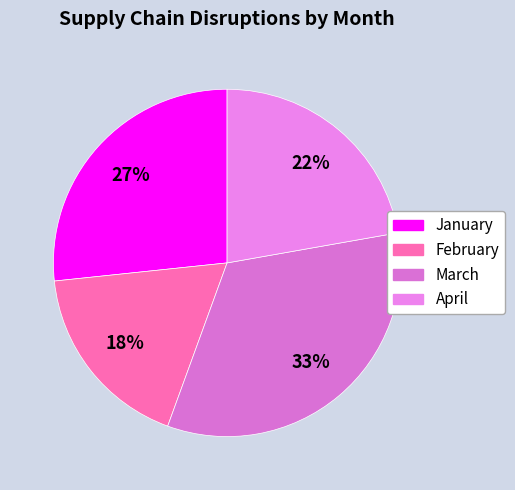

Does April represent more than half of the total?

No